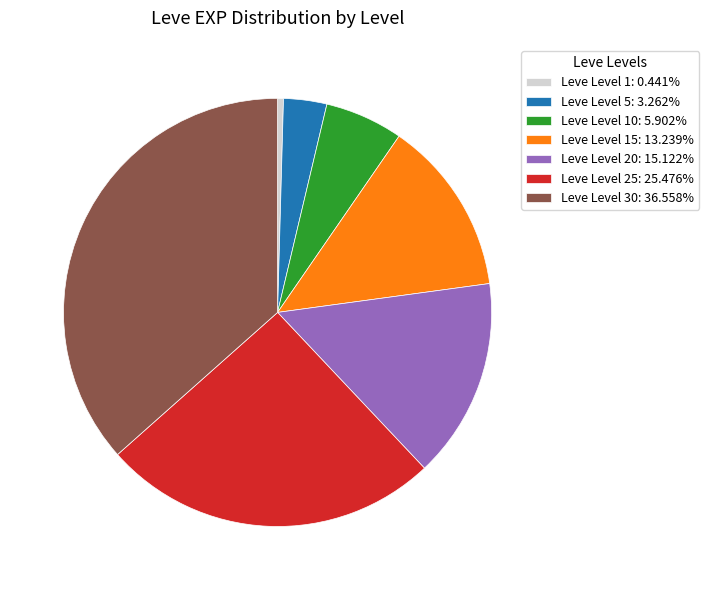

How many slices are in this pie chart?

7